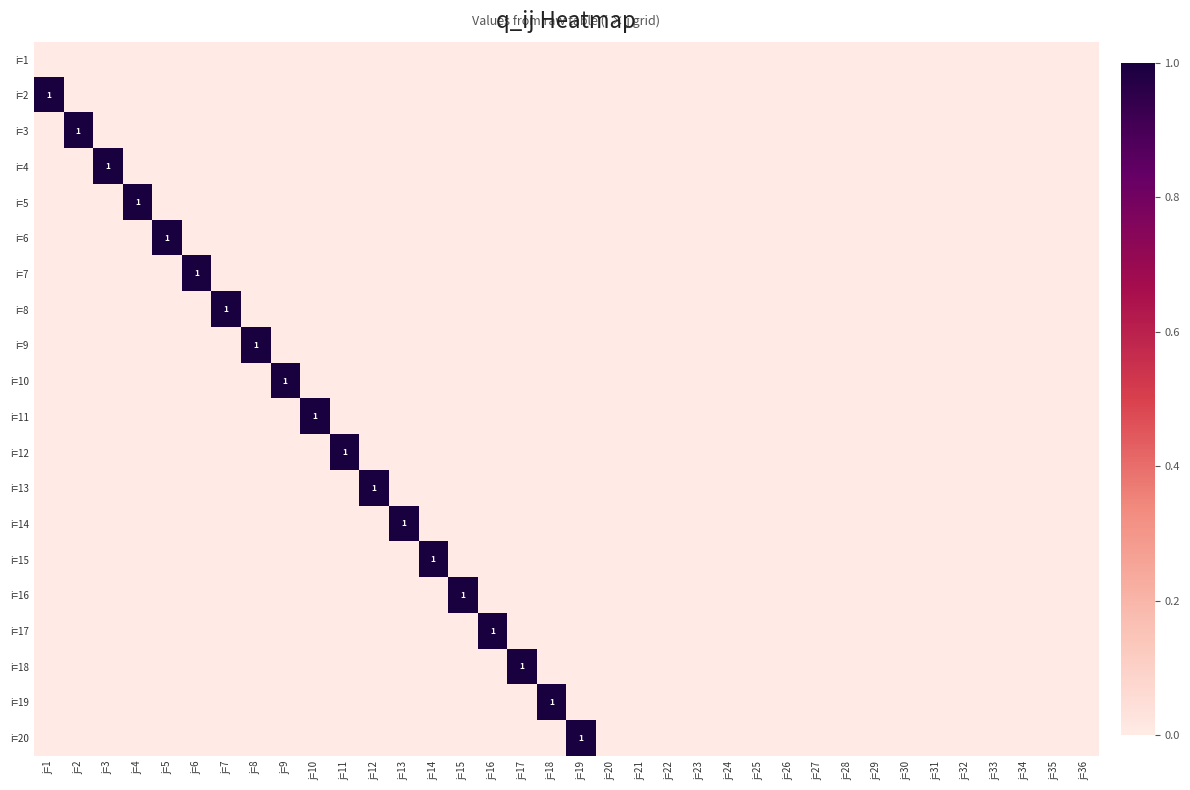

The i=18 series shows 1 at j=17. True or false?

True